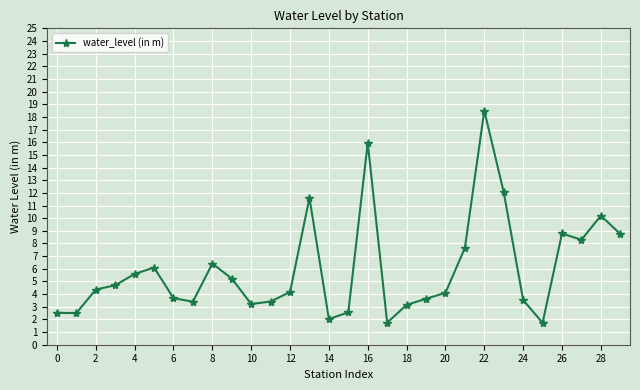

What is the average value?

6.0